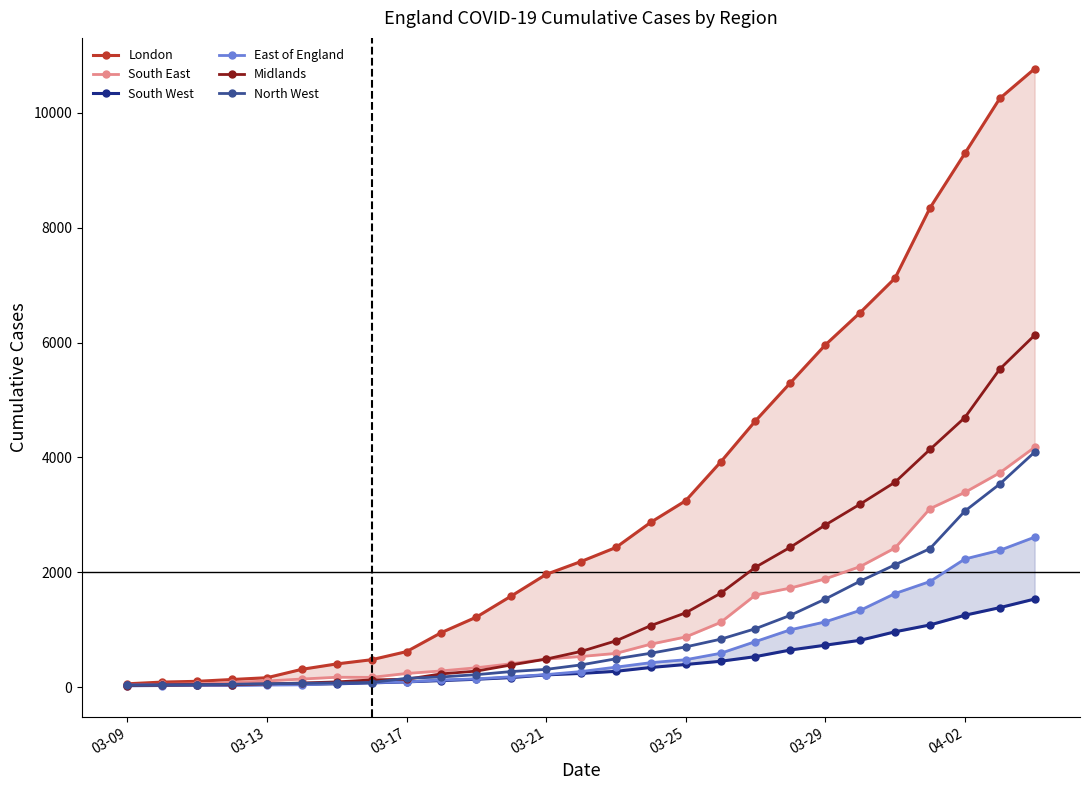

Is this an area chart (filled region under the line)?

No